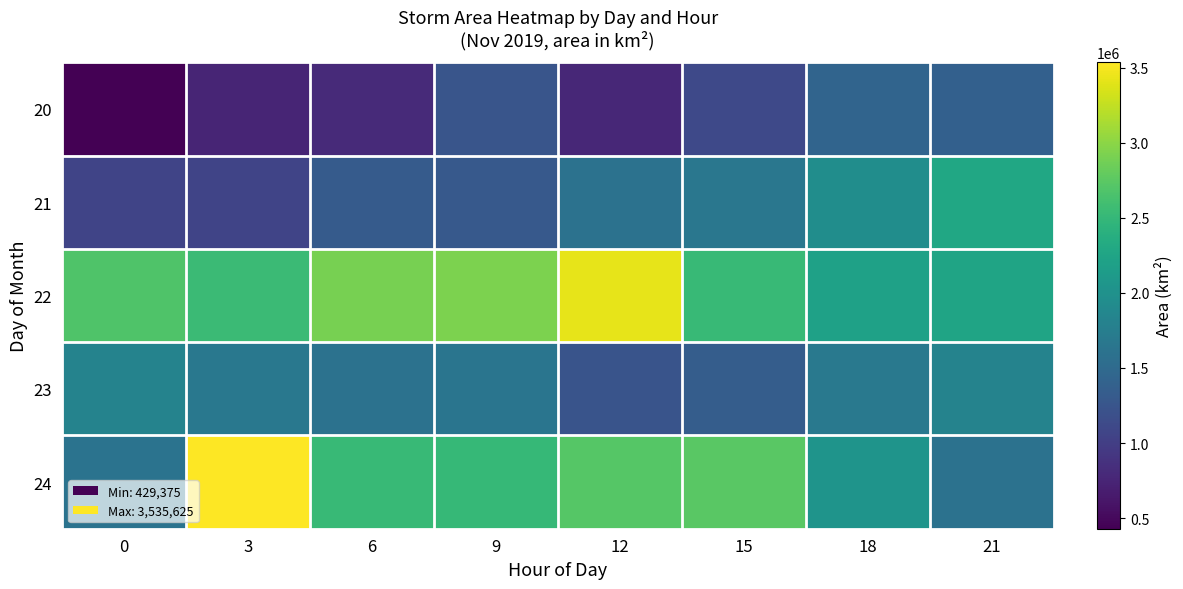

At how many categories does at least one series exceed 2311434?

6